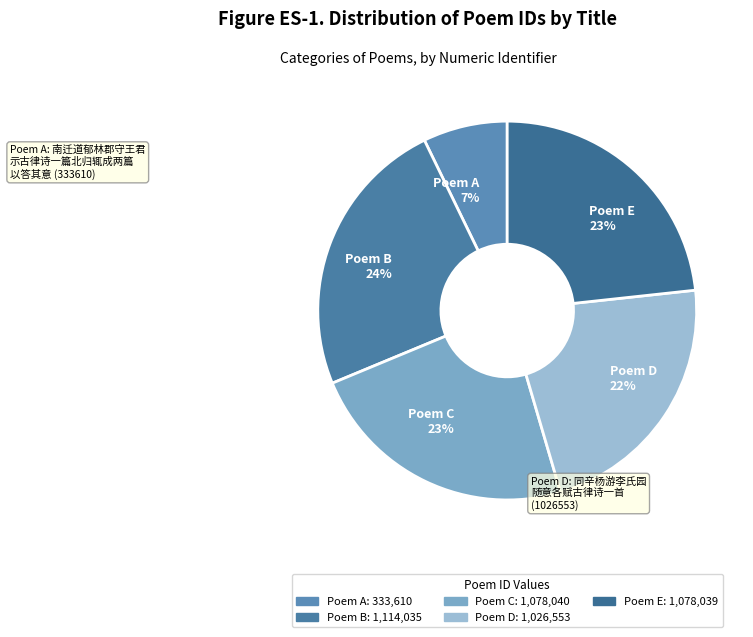

What is the smallest slice in the pie chart?

Poem A 7%